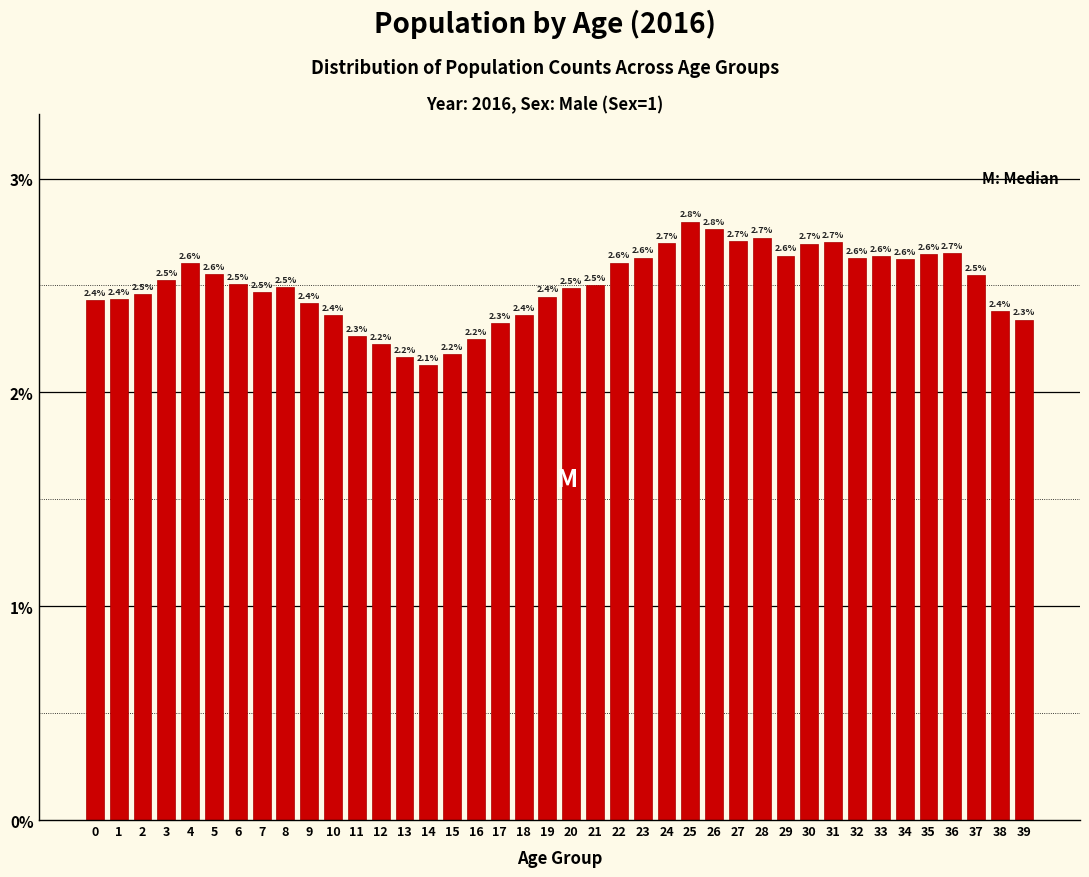

Reading left to right, list all the values displayed in this chart.

0=2.4	1=2.4	2=2.5	3=2.5	4=2.6	5=2.6	6=2.5	7=2.5	8=2.5	9=2.4	10=2.4	11=2.3	12=2.2	13=2.2	14=2.1	15=2.2	16=2.2	17=2.3	18=2.4	19=2.4	20=2.5	21=2.5	22=2.6	23=2.6	24=2.7	25=2.8	26=2.8	27=2.7	28=2.7	29=2.6	30=2.7	31=2.7	32=2.6	33=2.6	34=2.6	35=2.6	36=2.7	37=2.5	38=2.4	39=2.3